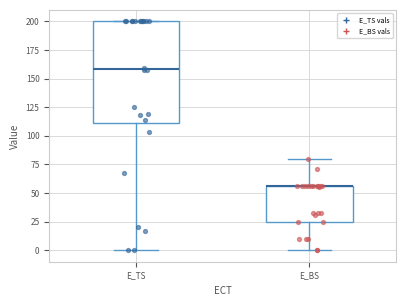

Where does the upper whisker of the box for E_BS end on the y-axis? The values are not printed on the chart, so give them approximately, as read against the axis.

80